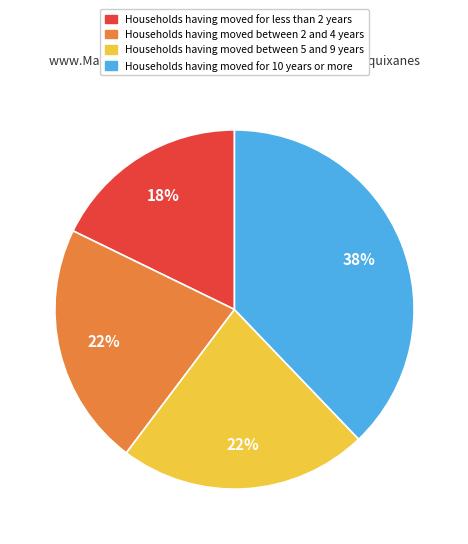

To the nearest percent, what is the average slice percentage?

25%